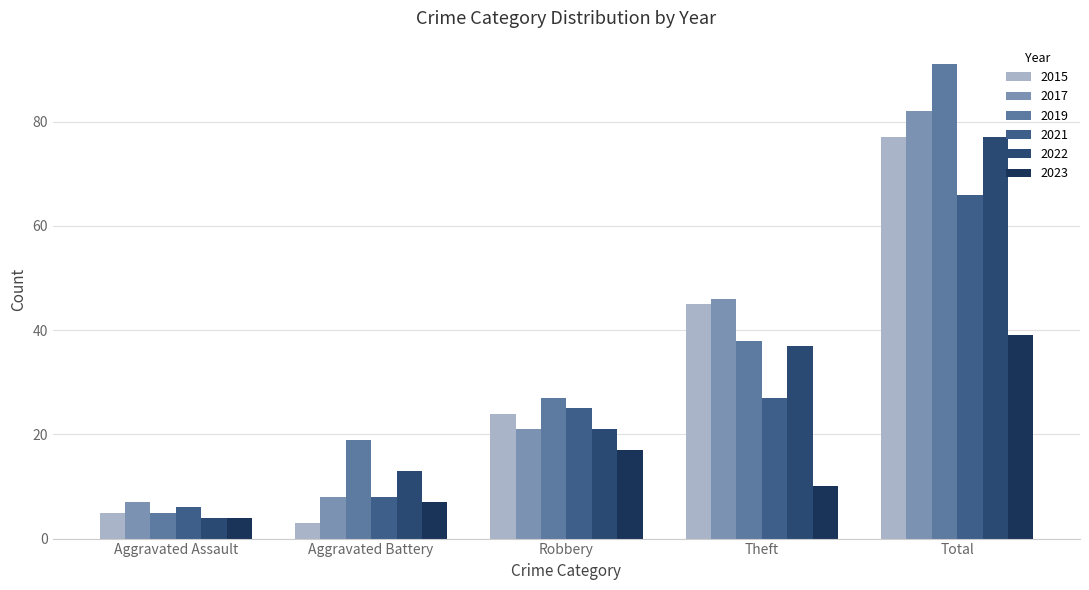

What is the total value across all series at Aggravated Assault?

31